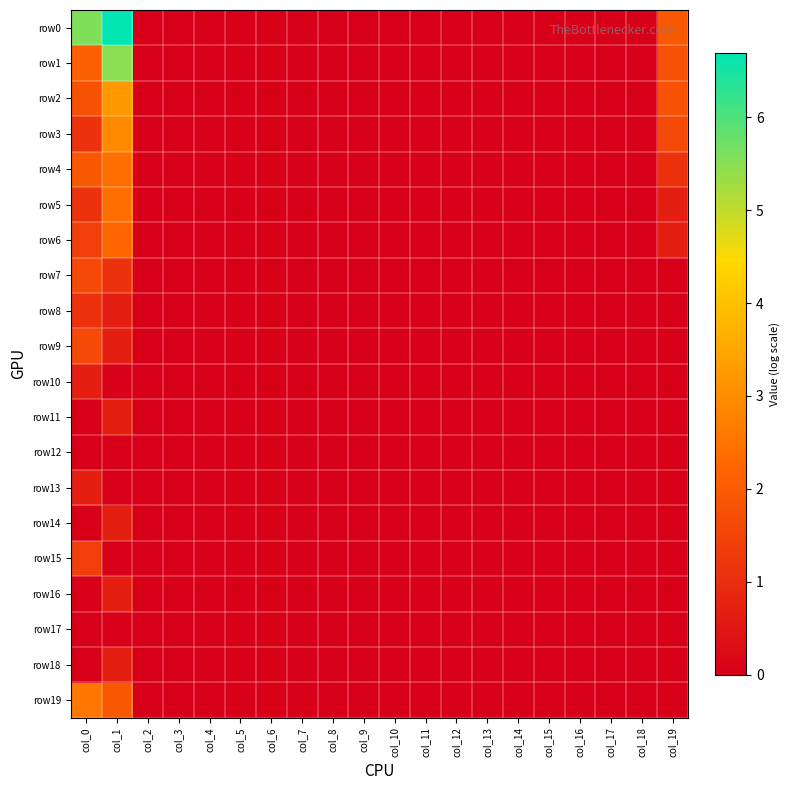

Reading right to left, list all the values displayed in this chart.

row0: col_19=1.9	col_18=0.0	col_17=0.0	col_16=0.0	col_15=0.0	col_14=0.0	col_13=0.0	col_12=0.0	col_11=0.0	col_10=0.0	col_9=0.0	col_8=0.0	col_7=0.0	col_6=0.0	col_5=0.0	col_4=0.0	col_3=0.0	col_2=0.0	col_1=6.7	col_0=5.6
row1: col_19=1.8	col_18=0.0	col_17=0.0	col_16=0.0	col_15=0.0	col_14=0.0	col_13=0.0	col_12=0.0	col_11=0.0	col_10=0.0	col_9=0.0	col_8=0.0	col_7=0.0	col_6=0.0	col_5=0.0	col_4=0.0	col_3=0.0	col_2=0.0	col_1=5.5	col_0=2.1
row2: col_19=1.8	col_18=0.0	col_17=0.0	col_16=0.0	col_15=0.0	col_14=0.0	col_13=0.0	col_12=0.0	col_11=0.0	col_10=0.0	col_9=0.0	col_8=0.0	col_7=0.0	col_6=0.0	col_5=0.0	col_4=0.0	col_3=0.0	col_2=0.0	col_1=3.2	col_0=1.8
row3: col_19=1.6	col_18=0.0	col_17=0.0	col_16=0.0	col_15=0.0	col_14=0.0	col_13=0.0	col_12=0.0	col_11=0.0	col_10=0.0	col_9=0.0	col_8=0.0	col_7=0.0	col_6=0.0	col_5=0.0	col_4=0.0	col_3=0.0	col_2=0.0	col_1=2.9	col_0=1.1
row4: col_19=1.1	col_18=0.0	col_17=0.0	col_16=0.0	col_15=0.0	col_14=0.0	col_13=0.0	col_12=0.0	col_11=0.0	col_10=0.0	col_9=0.0	col_8=0.0	col_7=0.0	col_6=0.0	col_5=0.0	col_4=0.0	col_3=0.0	col_2=0.0	col_1=2.4	col_0=1.9
row5: col_19=0.7	col_18=0.0	col_17=0.0	col_16=0.0	col_15=0.0	col_14=0.0	col_13=0.0	col_12=0.0	col_11=0.0	col_10=0.0	col_9=0.0	col_8=0.0	col_7=0.0	col_6=0.0	col_5=0.0	col_4=0.0	col_3=0.0	col_2=0.0	col_1=2.4	col_0=1.1
row6: col_19=0.7	col_18=0.0	col_17=0.0	col_16=0.0	col_15=0.0	col_14=0.0	col_13=0.0	col_12=0.0	col_11=0.0	col_10=0.0	col_9=0.0	col_8=0.0	col_7=0.0	col_6=0.0	col_5=0.0	col_4=0.0	col_3=0.0	col_2=0.0	col_1=2.2	col_0=1.4
row7: col_19=0.0	col_18=0.0	col_17=0.0	col_16=0.0	col_15=0.0	col_14=0.0	col_13=0.0	col_12=0.0	col_11=0.0	col_10=0.0	col_9=0.0	col_8=0.0	col_7=0.0	col_6=0.0	col_5=0.0	col_4=0.0	col_3=0.0	col_2=0.0	col_1=1.1	col_0=1.6
row8: col_19=0.0	col_18=0.0	col_17=0.0	col_16=0.0	col_15=0.0	col_14=0.0	col_13=0.0	col_12=0.0	col_11=0.0	col_10=0.0	col_9=0.0	col_8=0.0	col_7=0.0	col_6=0.0	col_5=0.0	col_4=0.0	col_3=0.0	col_2=0.0	col_1=0.7	col_0=1.1
row9: col_19=0.0	col_18=0.0	col_17=0.0	col_16=0.0	col_15=0.0	col_14=0.0	col_13=0.0	col_12=0.0	col_11=0.0	col_10=0.0	col_9=0.0	col_8=0.0	col_7=0.0	col_6=0.0	col_5=0.0	col_4=0.0	col_3=0.0	col_2=0.0	col_1=0.7	col_0=1.6
row10: col_19=0.0	col_18=0.0	col_17=0.0	col_16=0.0	col_15=0.0	col_14=0.0	col_13=0.0	col_12=0.0	col_11=0.0	col_10=0.0	col_9=0.0	col_8=0.0	col_7=0.0	col_6=0.0	col_5=0.0	col_4=0.0	col_3=0.0	col_2=0.0	col_1=0.0	col_0=0.7
row11: col_19=0.0	col_18=0.0	col_17=0.0	col_16=0.0	col_15=0.0	col_14=0.0	col_13=0.0	col_12=0.0	col_11=0.0	col_10=0.0	col_9=0.0	col_8=0.0	col_7=0.0	col_6=0.0	col_5=0.0	col_4=0.0	col_3=0.0	col_2=0.0	col_1=0.7	col_0=0.0
row12: col_19=0.0	col_18=0.0	col_17=0.0	col_16=0.0	col_15=0.0	col_14=0.0	col_13=0.0	col_12=0.0	col_11=0.0	col_10=0.0	col_9=0.0	col_8=0.0	col_7=0.0	col_6=0.0	col_5=0.0	col_4=0.0	col_3=0.0	col_2=0.0	col_1=0.0	col_0=0.0
row13: col_19=0.0	col_18=0.0	col_17=0.0	col_16=0.0	col_15=0.0	col_14=0.0	col_13=0.0	col_12=0.0	col_11=0.0	col_10=0.0	col_9=0.0	col_8=0.0	col_7=0.0	col_6=0.0	col_5=0.0	col_4=0.0	col_3=0.0	col_2=0.0	col_1=0.0	col_0=0.7
row14: col_19=0.0	col_18=0.0	col_17=0.0	col_16=0.0	col_15=0.0	col_14=0.0	col_13=0.0	col_12=0.0	col_11=0.0	col_10=0.0	col_9=0.0	col_8=0.0	col_7=0.0	col_6=0.0	col_5=0.0	col_4=0.0	col_3=0.0	col_2=0.0	col_1=0.7	col_0=0.0
row15: col_19=0.0	col_18=0.0	col_17=0.0	col_16=0.0	col_15=0.0	col_14=0.0	col_13=0.0	col_12=0.0	col_11=0.0	col_10=0.0	col_9=0.0	col_8=0.0	col_7=0.0	col_6=0.0	col_5=0.0	col_4=0.0	col_3=0.0	col_2=0.0	col_1=0.0	col_0=1.4
row16: col_19=0.0	col_18=0.0	col_17=0.0	col_16=0.0	col_15=0.0	col_14=0.0	col_13=0.0	col_12=0.0	col_11=0.0	col_10=0.0	col_9=0.0	col_8=0.0	col_7=0.0	col_6=0.0	col_5=0.0	col_4=0.0	col_3=0.0	col_2=0.0	col_1=0.7	col_0=0.0
row17: col_19=0.0	col_18=0.0	col_17=0.0	col_16=0.0	col_15=0.0	col_14=0.0	col_13=0.0	col_12=0.0	col_11=0.0	col_10=0.0	col_9=0.0	col_8=0.0	col_7=0.0	col_6=0.0	col_5=0.0	col_4=0.0	col_3=0.0	col_2=0.0	col_1=0.0	col_0=0.0
row18: col_19=0.0	col_18=0.0	col_17=0.0	col_16=0.0	col_15=0.0	col_14=0.0	col_13=0.0	col_12=0.0	col_11=0.0	col_10=0.0	col_9=0.0	col_8=0.0	col_7=0.0	col_6=0.0	col_5=0.0	col_4=0.0	col_3=0.0	col_2=0.0	col_1=0.7	col_0=0.0
row19: col_19=0.0	col_18=0.0	col_17=0.0	col_16=0.0	col_15=0.0	col_14=0.0	col_13=0.0	col_12=0.0	col_11=0.0	col_10=0.0	col_9=0.0	col_8=0.0	col_7=0.0	col_6=0.0	col_5=0.0	col_4=0.0	col_3=0.0	col_2=0.0	col_1=1.9	col_0=2.6